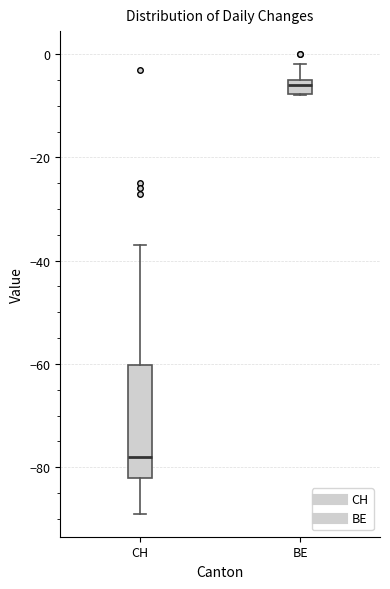

Which box has the lowest median line?

CH